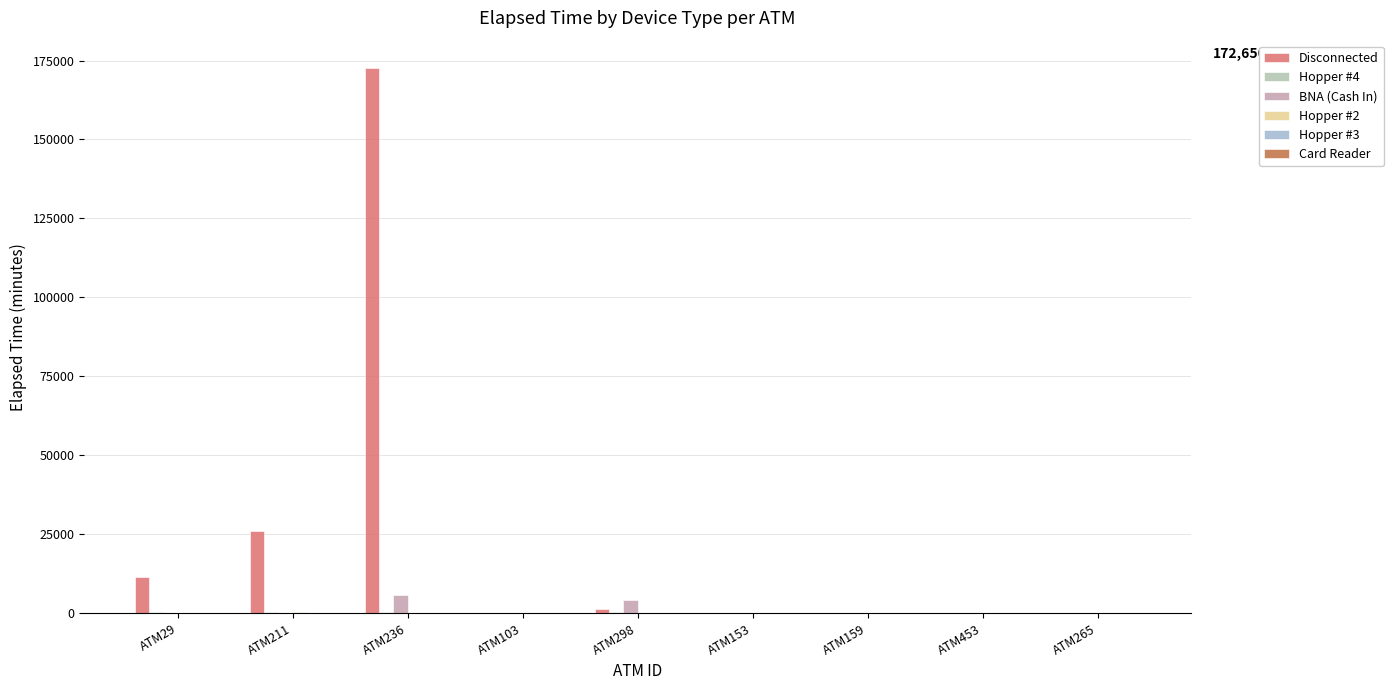

Which series changed the most between ATM298 and ATM453?

BNA (Cash In)